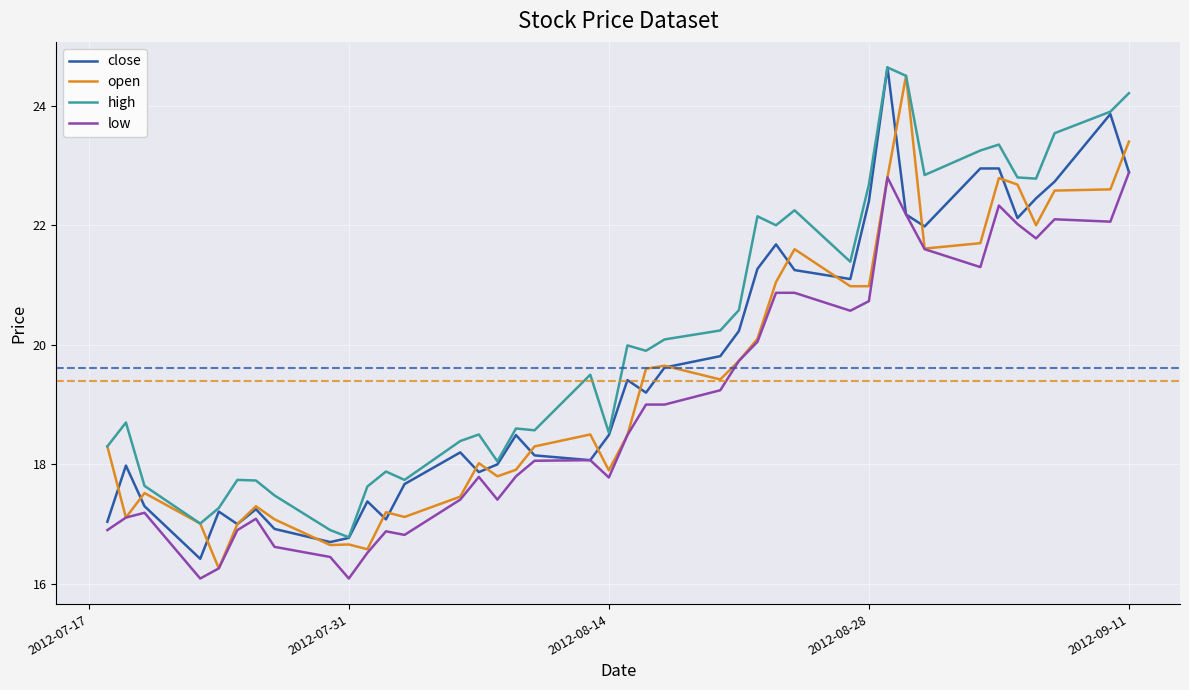

True or false: high and low cross at least once.

False